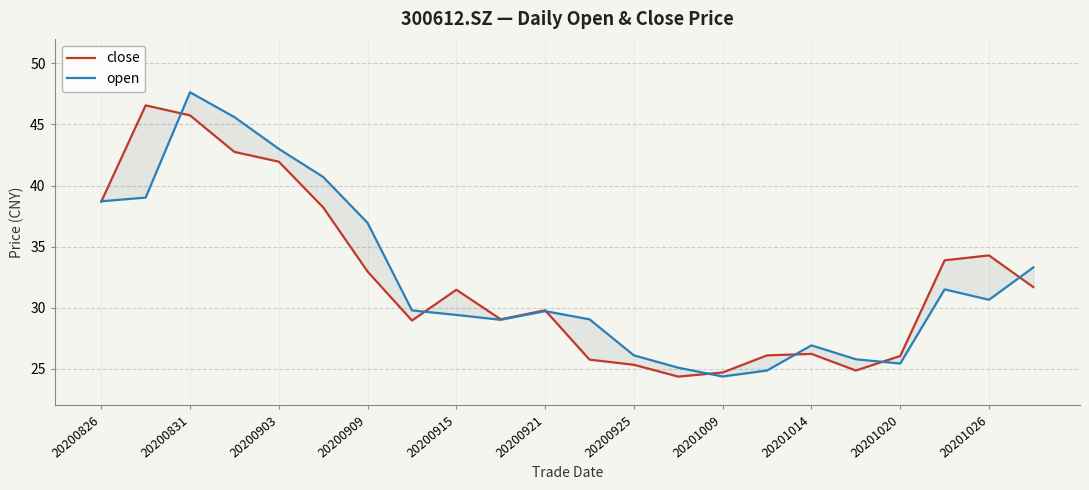

What is the total value across all series at 20200925?

51.4